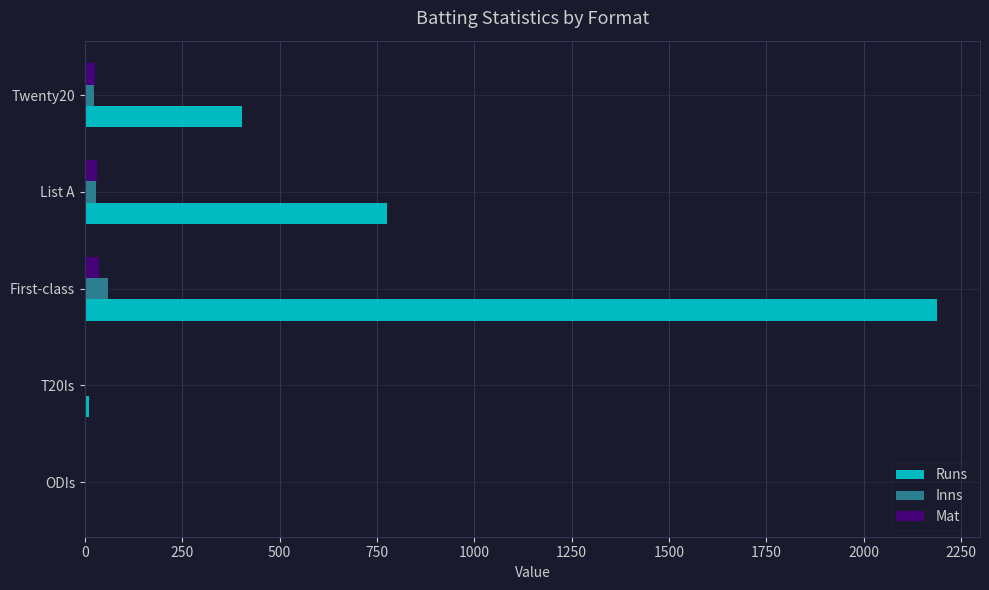

At which category is the sum across all series the highest?

First-class